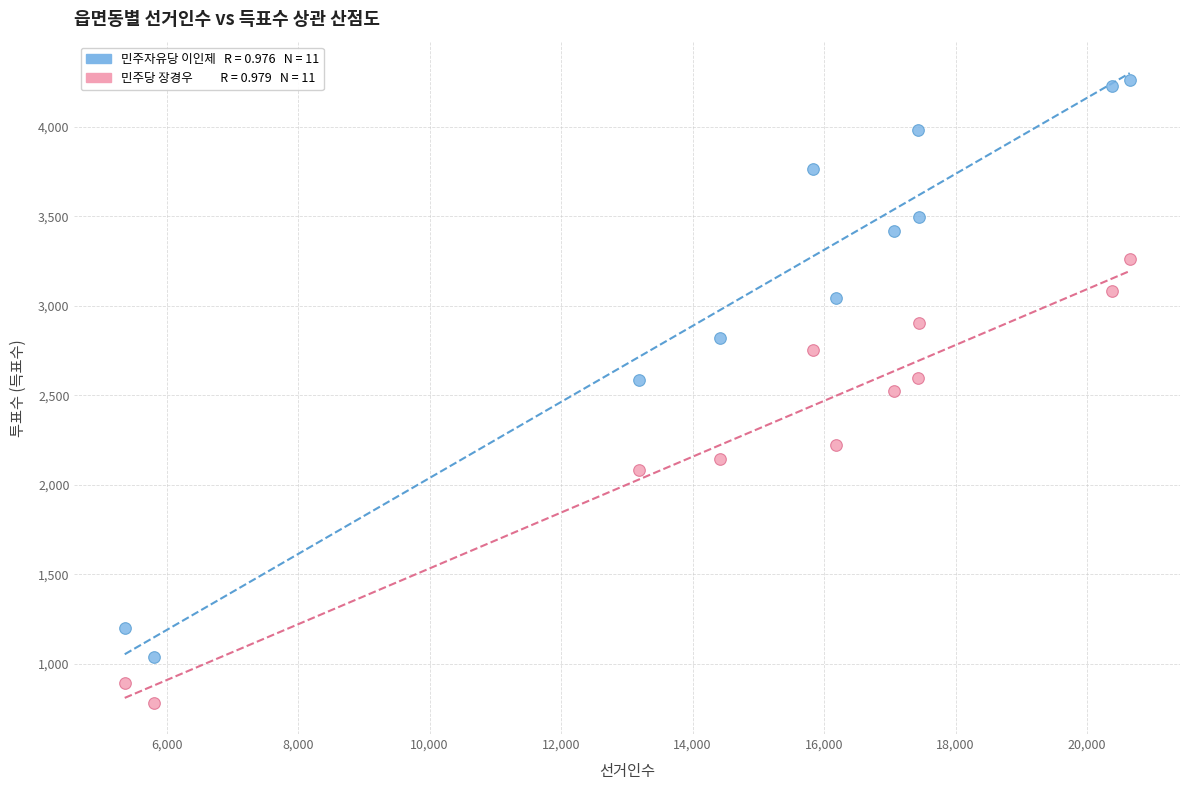

Across all data points, what is the range of Y values (max minus min)?

3478